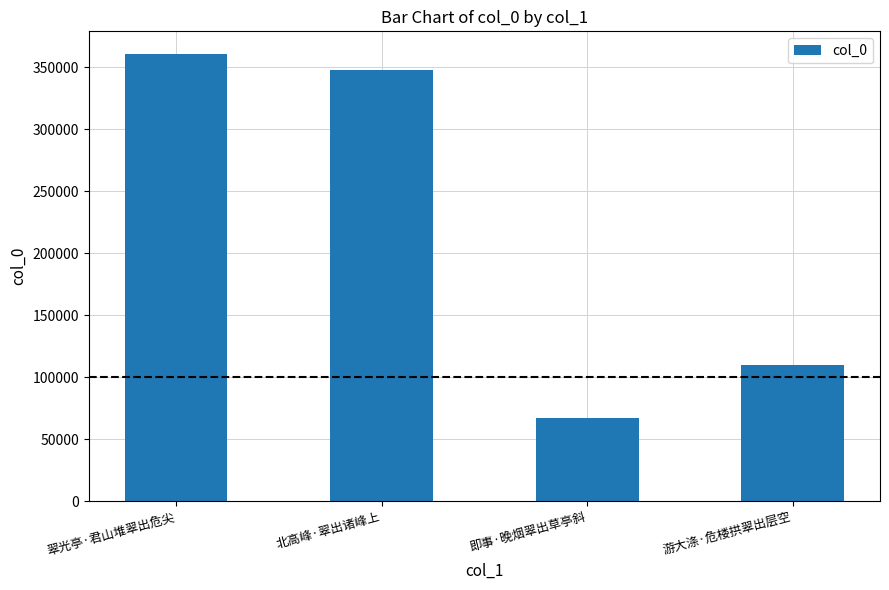

At which label does the data first exceed 348055?

翠光亭·君山堆翠出危尖